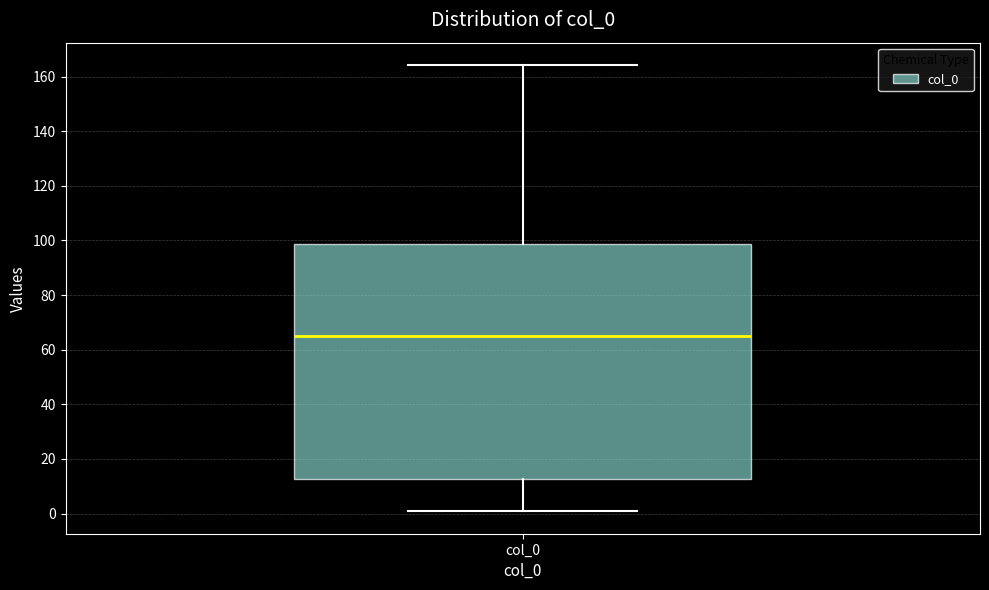

Transcribe this box plot: give where the median line is, the range the box spans, and where the two whiskers end, as read against the y-axis. The values are not printed on the chart, so give them approximately, as read against the axis.

median 64, box 12 to 98, whiskers 0 to 164